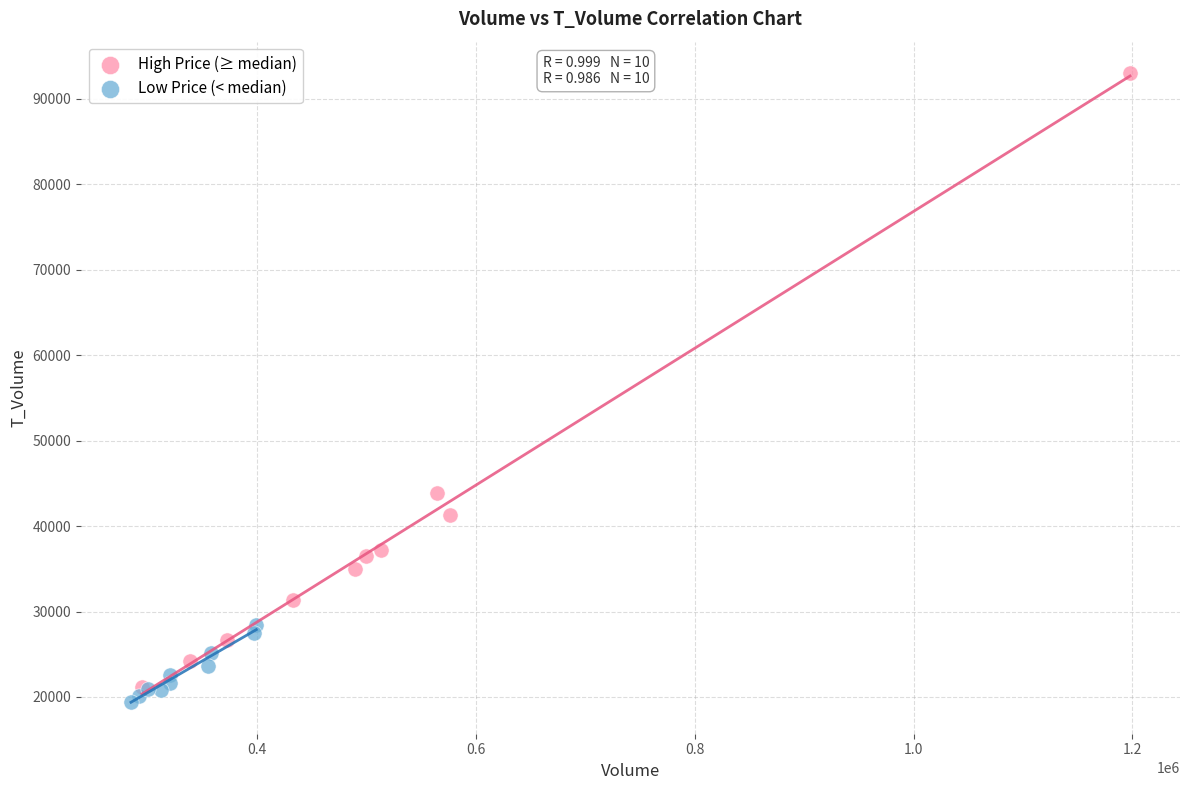

Which series reaches the maximum Y coordinate?

High Price (≥ median)